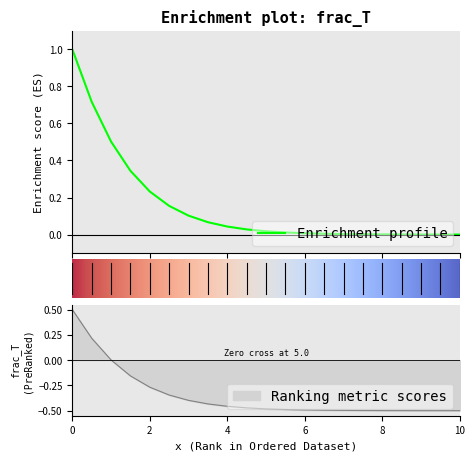

Reading right to left, transcribe all the data shown in this chart.

10=-0.5	9.5=-0.5	9=-0.5	8.5=-0.5	8=-0.5	7.5=-0.5	7=-0.5	6.5=-0.5	6=-0.5	5.5=-0.5	5=-0.5	4.5=-0.5	4=-0.5	3.5=-0.4	3=-0.4	2.5=-0.3	2=-0.3	1.5=-0.2	1=0.0	0.5=0.2	0=0.5